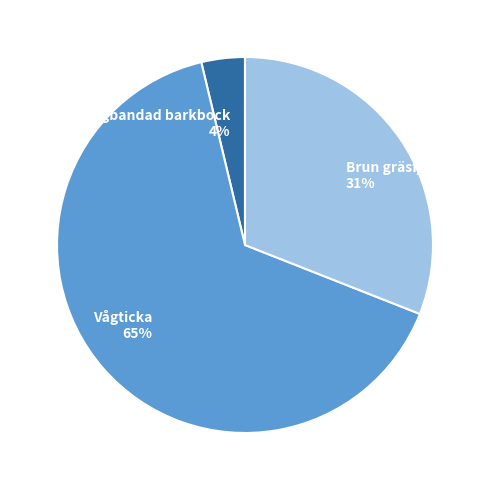

To the nearest percent, what is the difference between the Vågticka and Brun gräsfjäril slice percentages?

34%